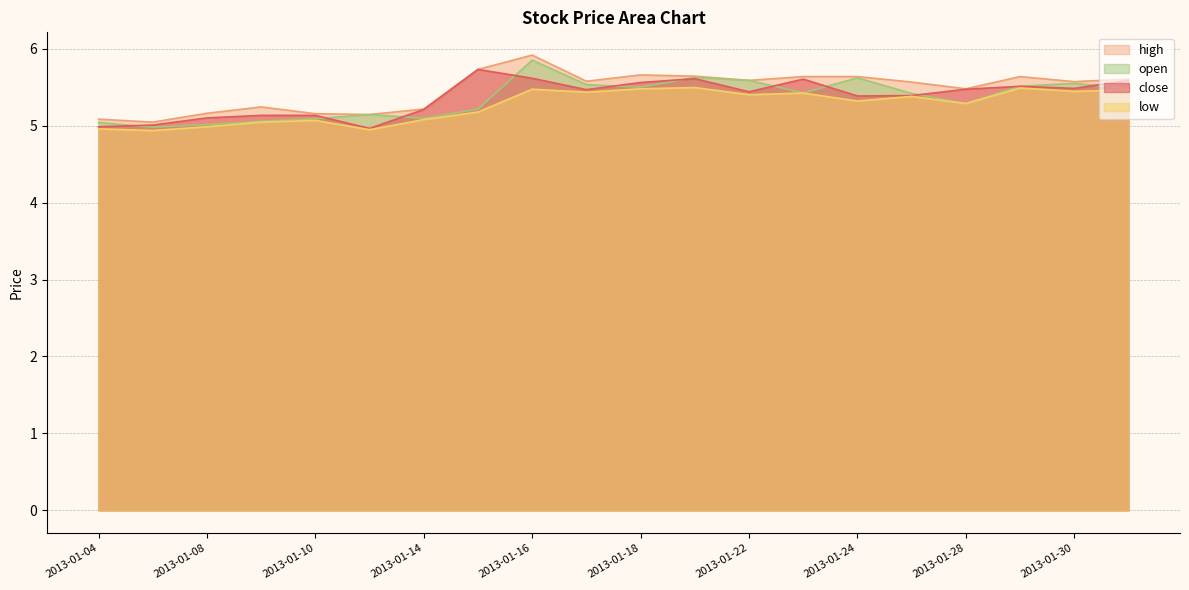

Is the value of high at 2013-01-25 greater than the value of low at 2013-01-08?

Yes